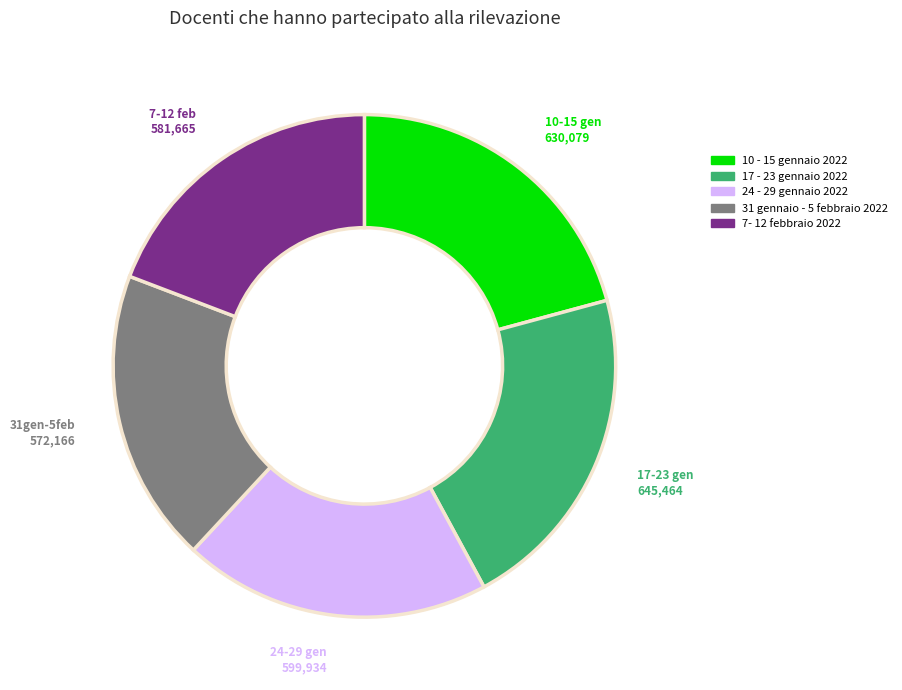

True or false: 31 gennaio - 5 febbraio 2022 accounts for 28% of the total.

False